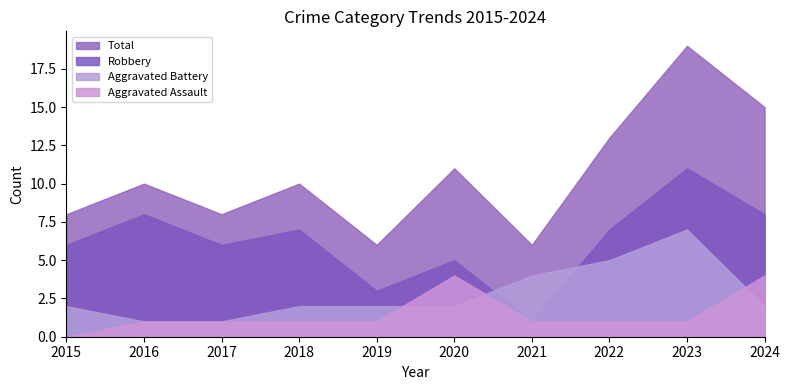

What is the maximum value for Total?

19